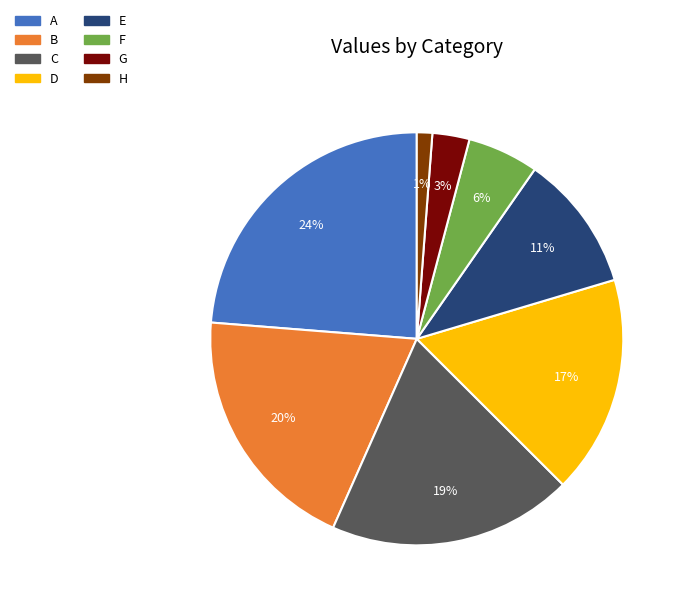

To the nearest percent, what is the difference between the G and E slice percentages?

8%